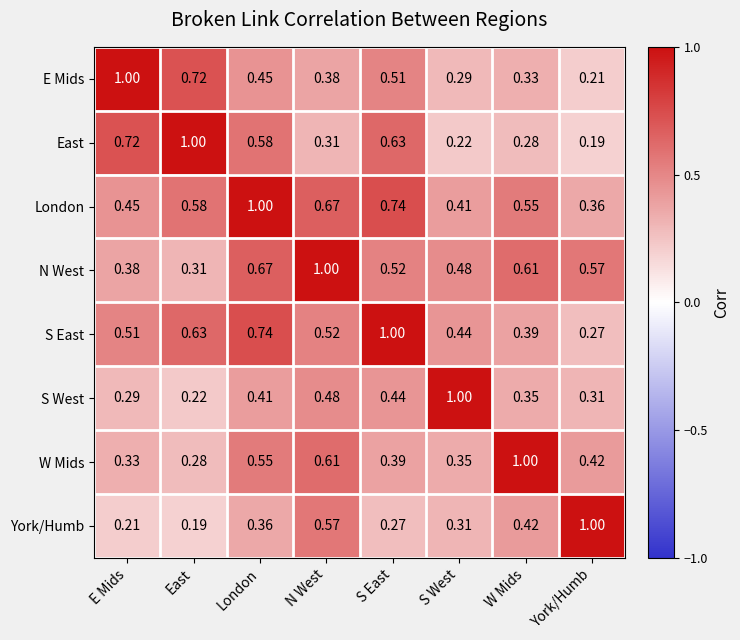

Where is N West nearest to the value 0?

East